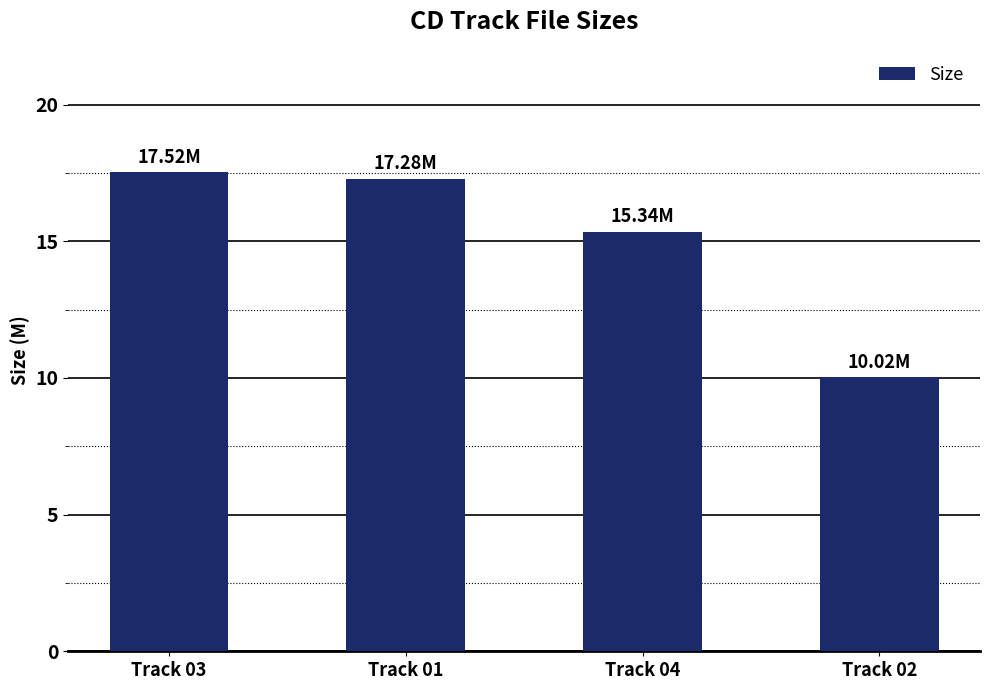

What is the sum of the values at Track 01 and Track 03?

34.8